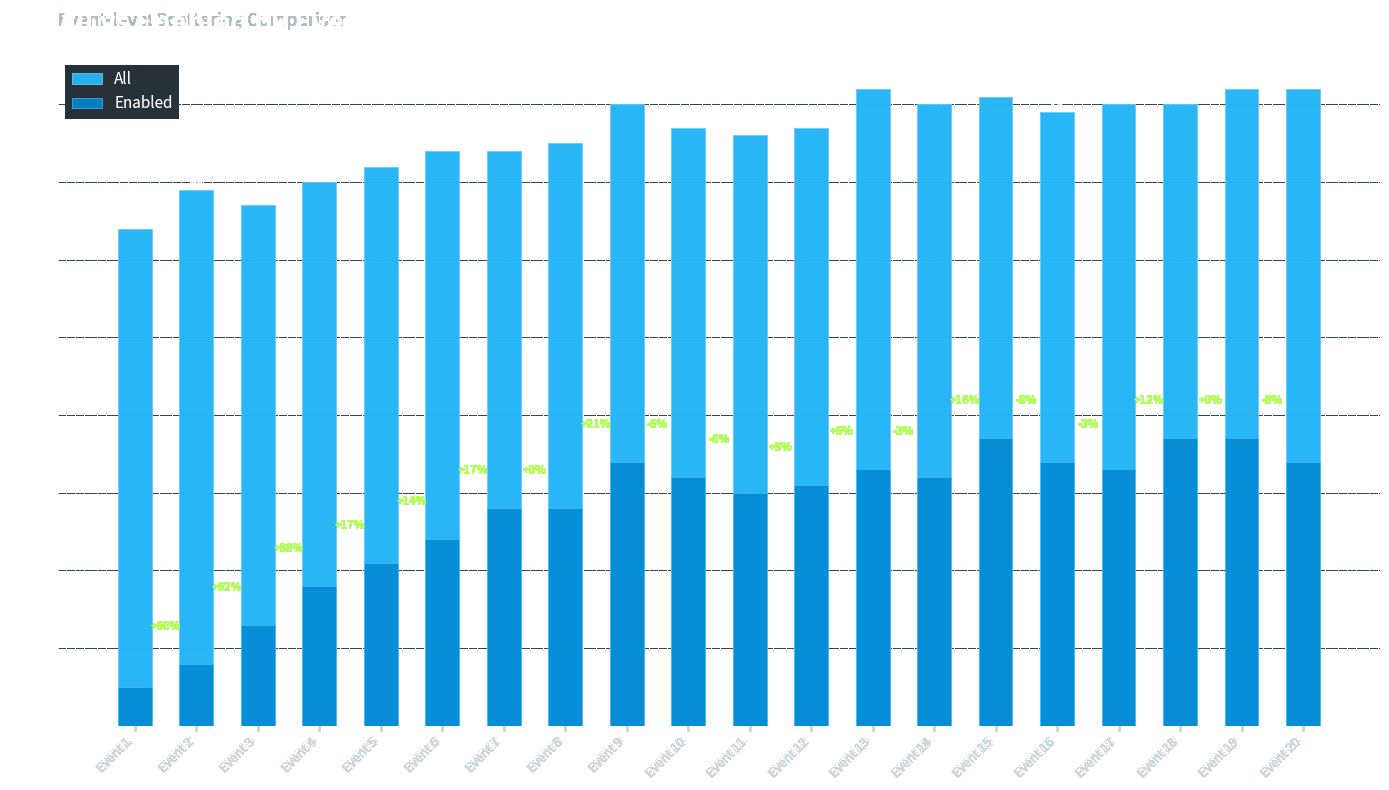

Rank the series by their maximum value, from lowest to highest.

Enabled, All